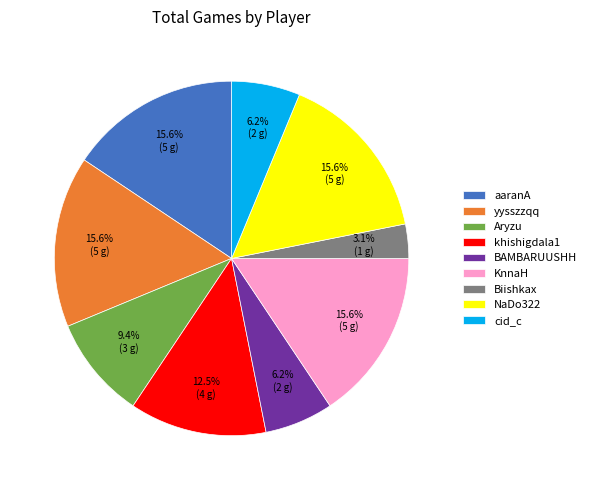

True or false: NaDo322 accounts for 22% of the total.

False